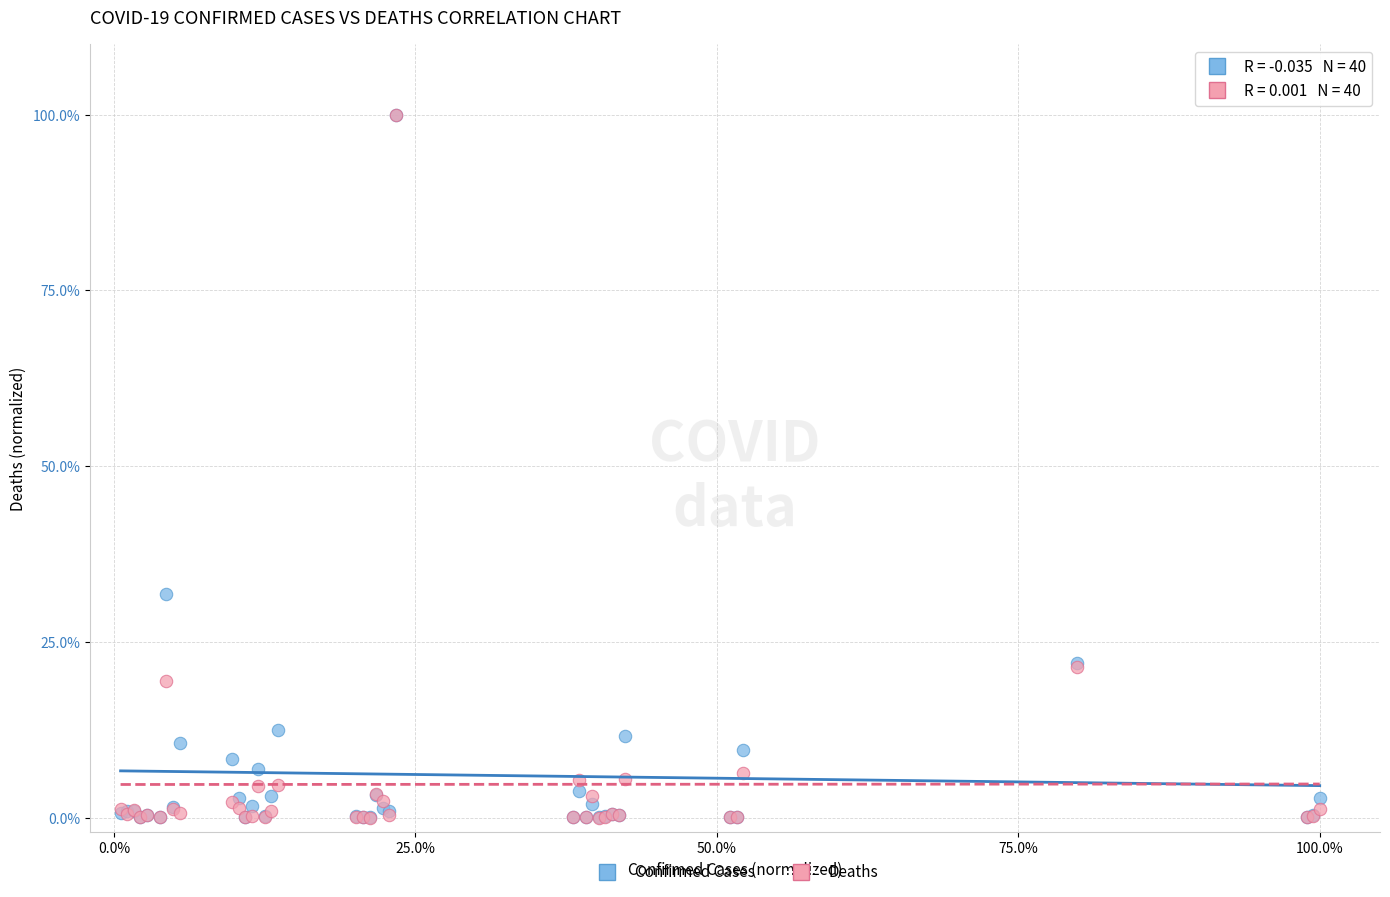

What are all the series names shown in the legend?

Confirmed Cases, Deaths